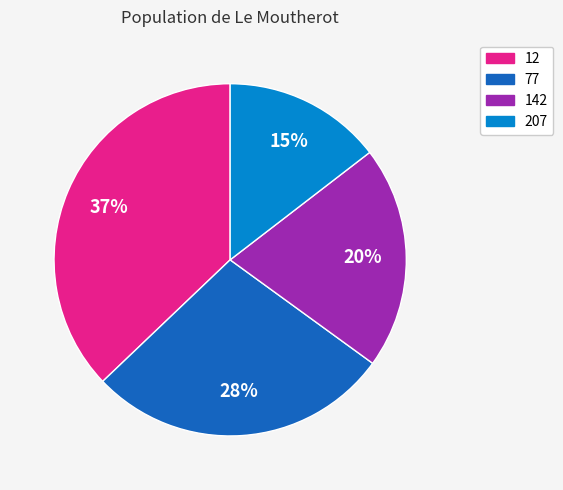

Does 142 represent more than half of the total?

No